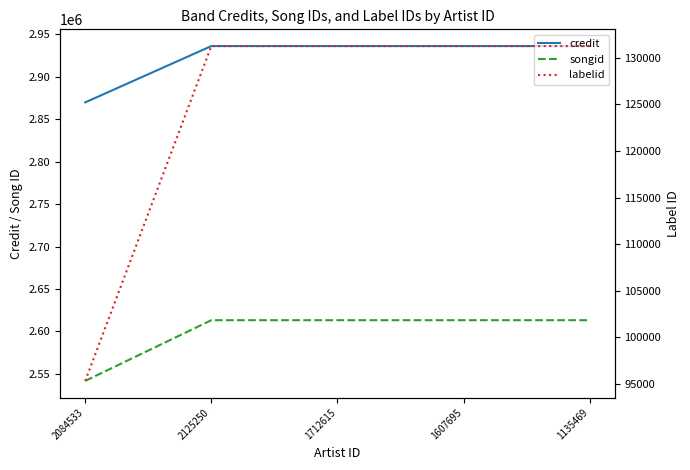

The songid series shows 2613263 at 2125250. True or false?

True